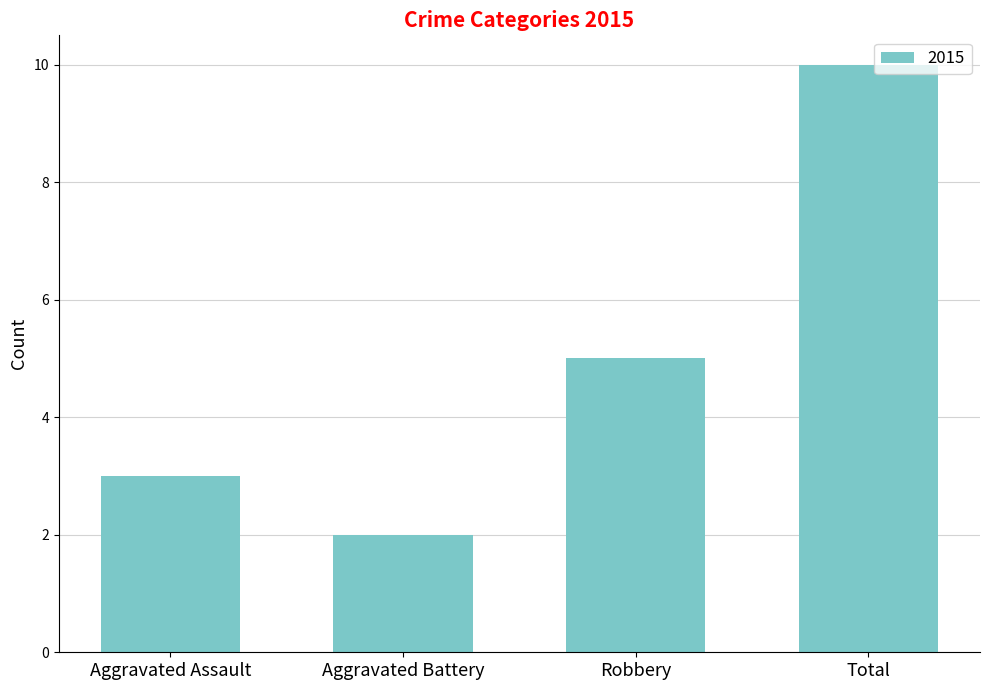

Reading left to right, extract all data points from this chart.

3	2	5	10